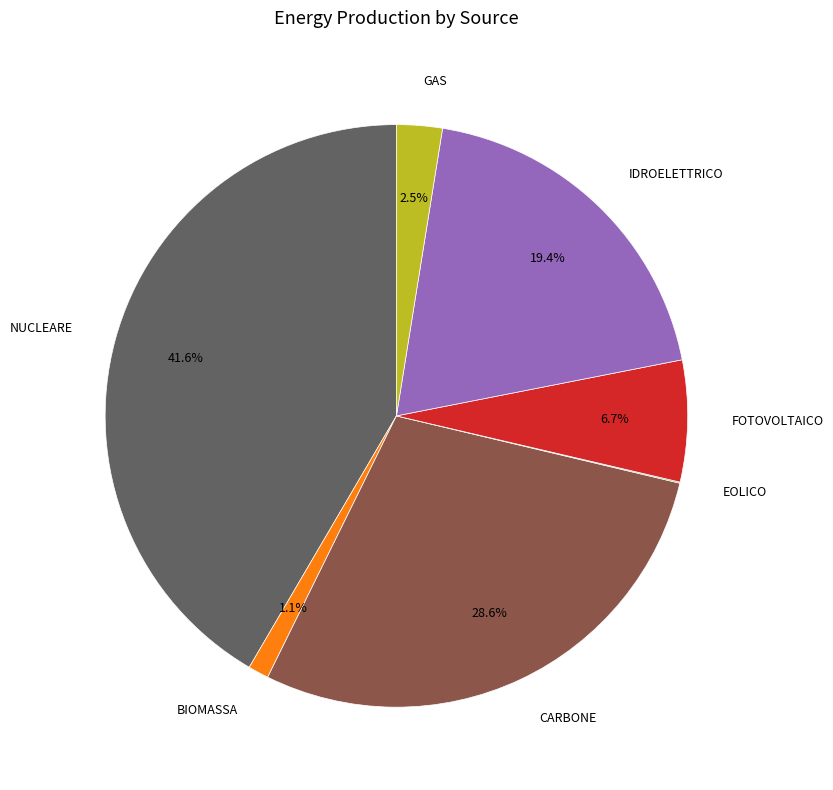

Does any single category account for the majority?

No